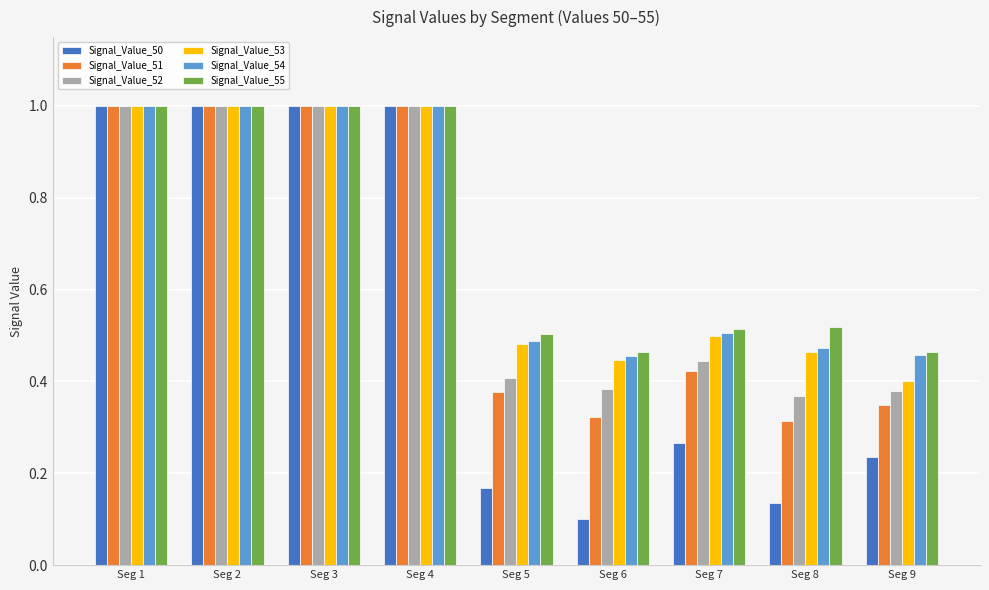

The value of Signal_Value_52 at Seg 5 is 0.4. True or false?

True